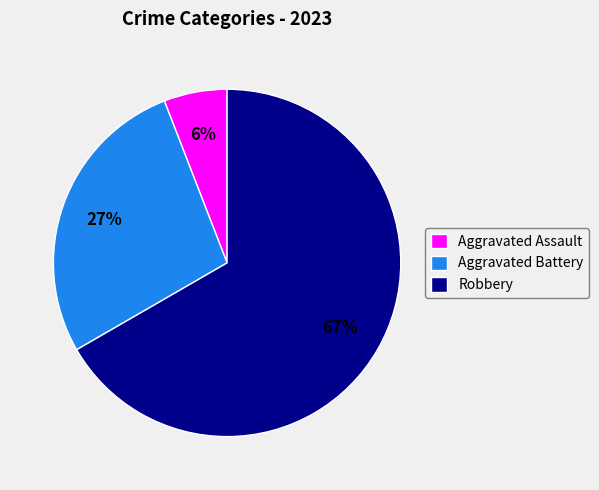

Which category has the biggest portion of the pie?

Robbery